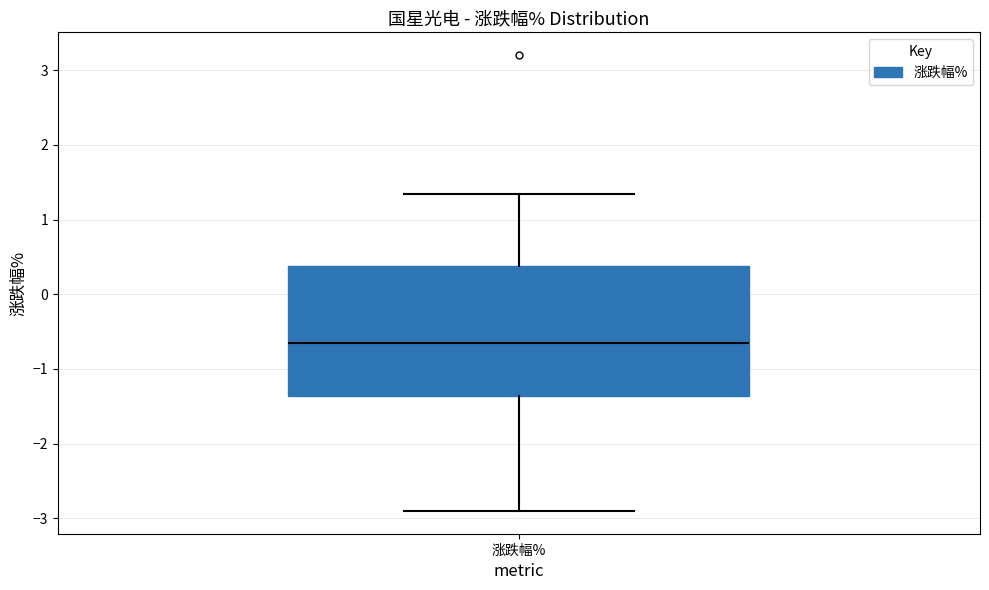

Where does the median line of the box for 涨跌幅% sit on the y-axis? The values are not printed on the chart, so give them approximately, as read against the axis.

-0.7